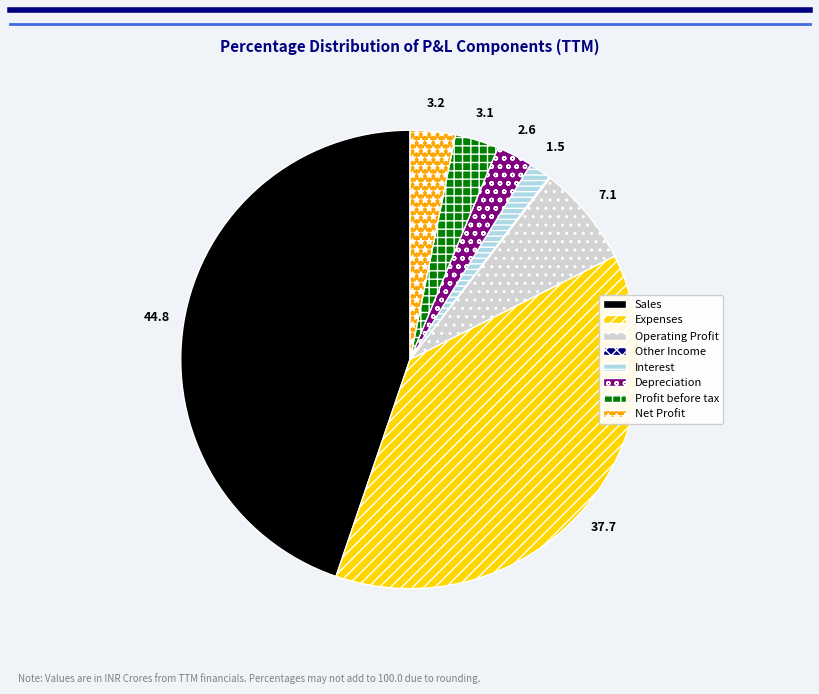

Does any single category account for the majority?

No